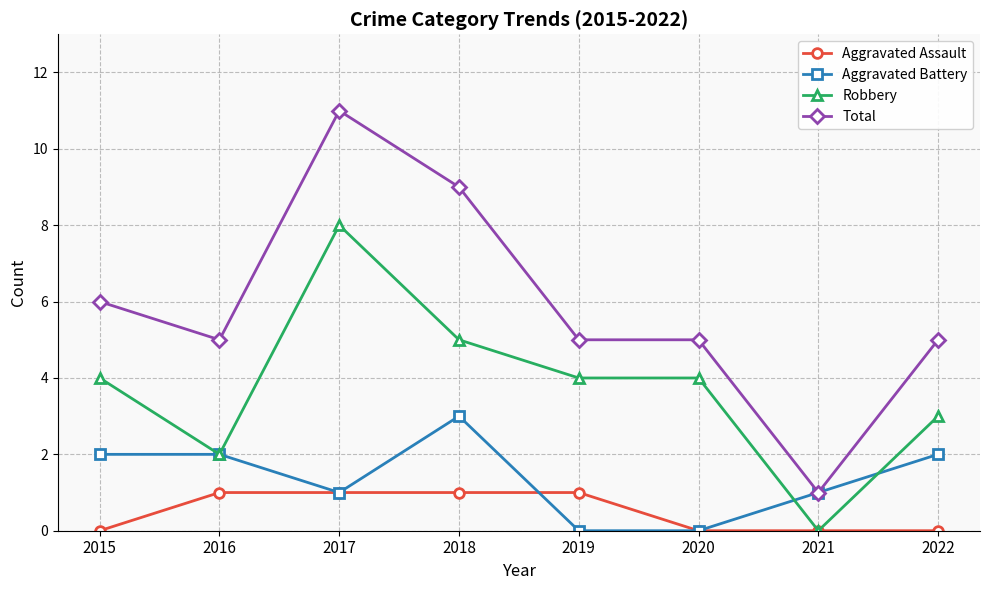

What value does the Aggravated Battery series have at 2015?

2